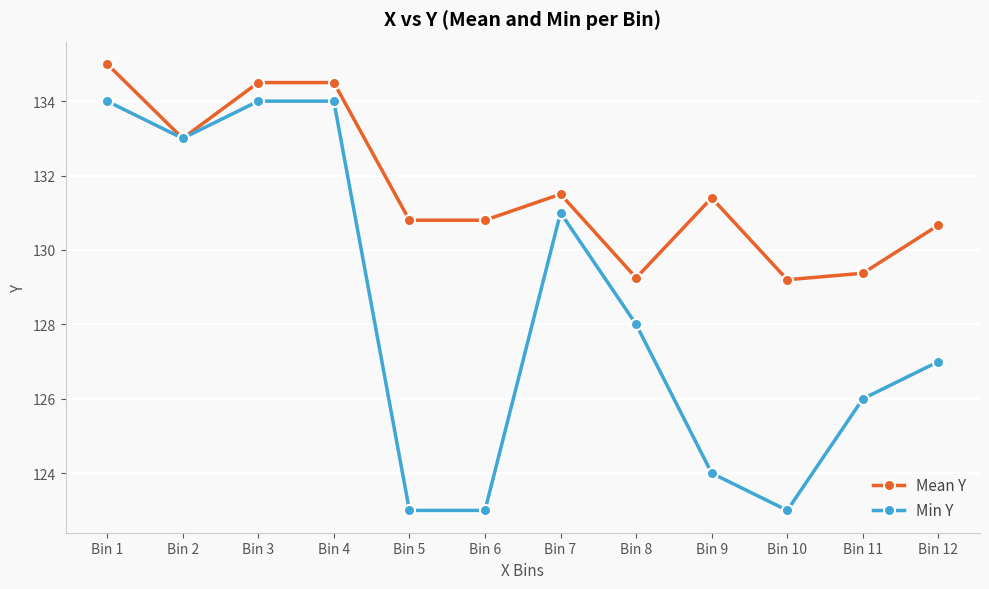

What is the maximum value for Mean Y?

135.0